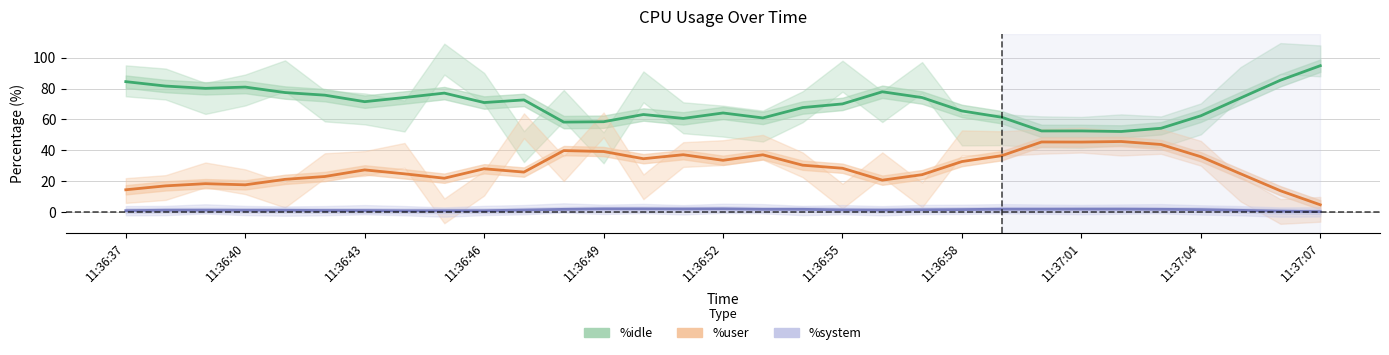

True or false: %idle (smoothed) and %system (smoothed) cross at least once.

False